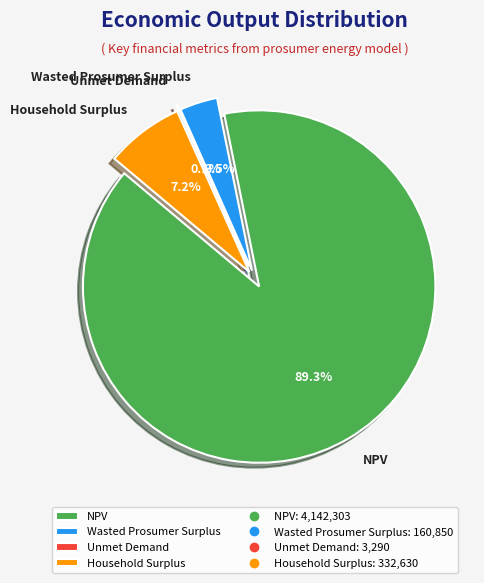

To the nearest percent, what is the difference between the largest and smallest slice percentages?

89%